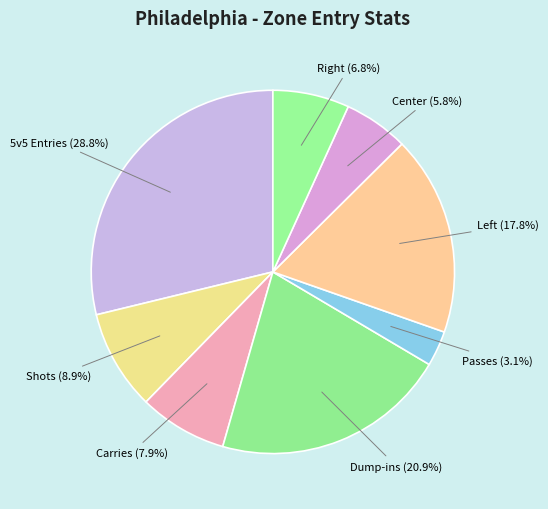

To the nearest percent, what is the difference between the largest and smallest slice percentages?

26%